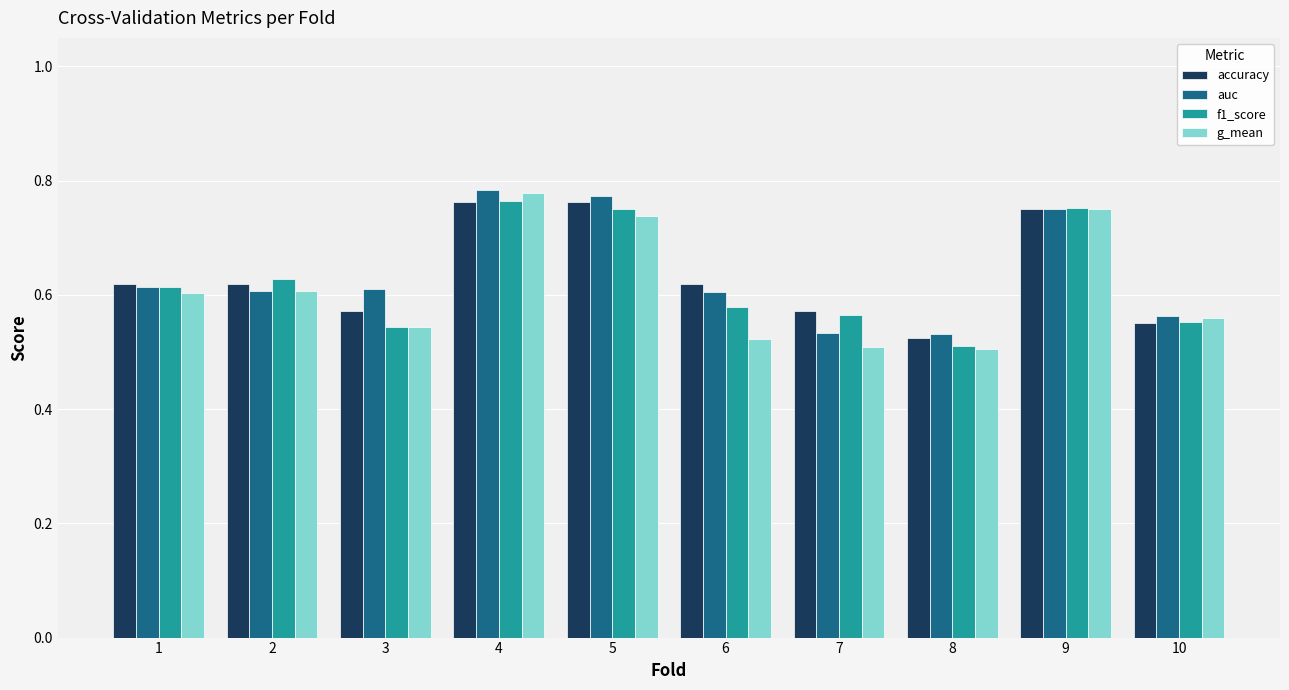

Is it true that f1_score equals 1.0 at 2?

False